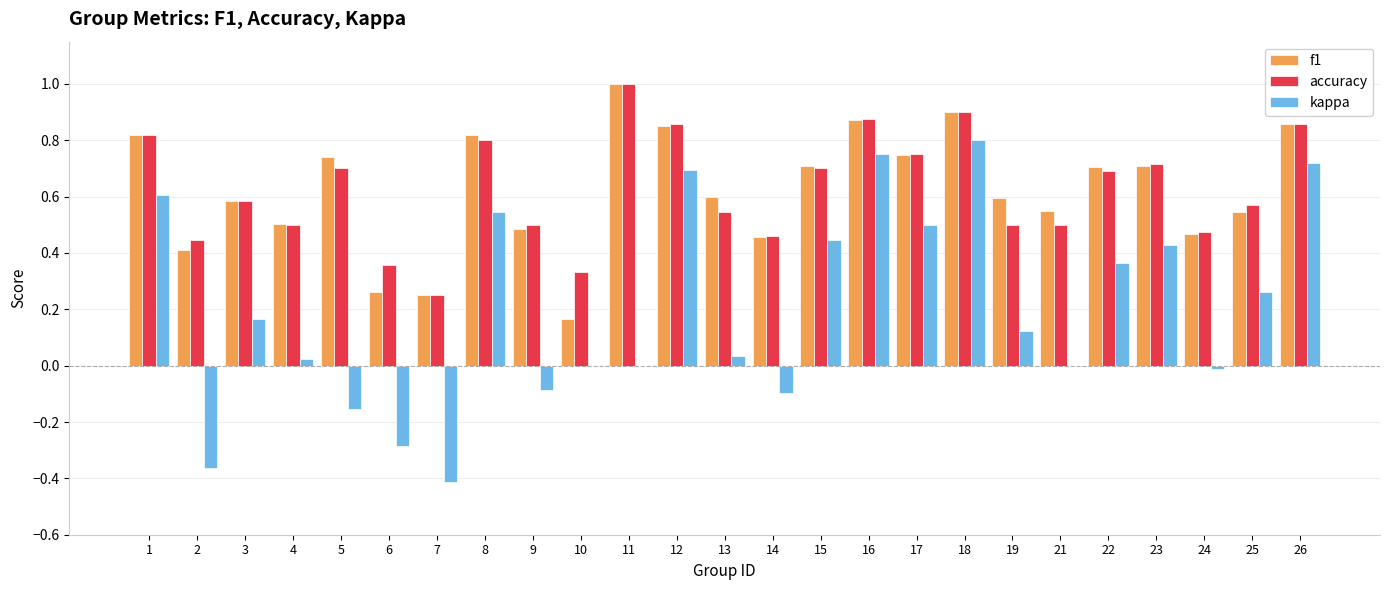

What is the total value across all series at 12?

2.4